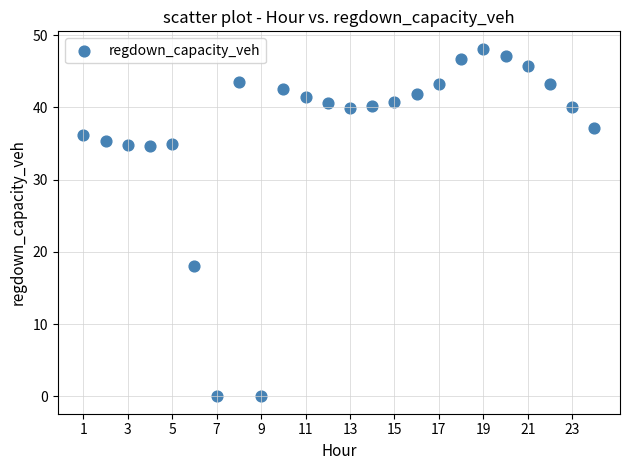

What is the range of Y values (max minus min)?

48.1